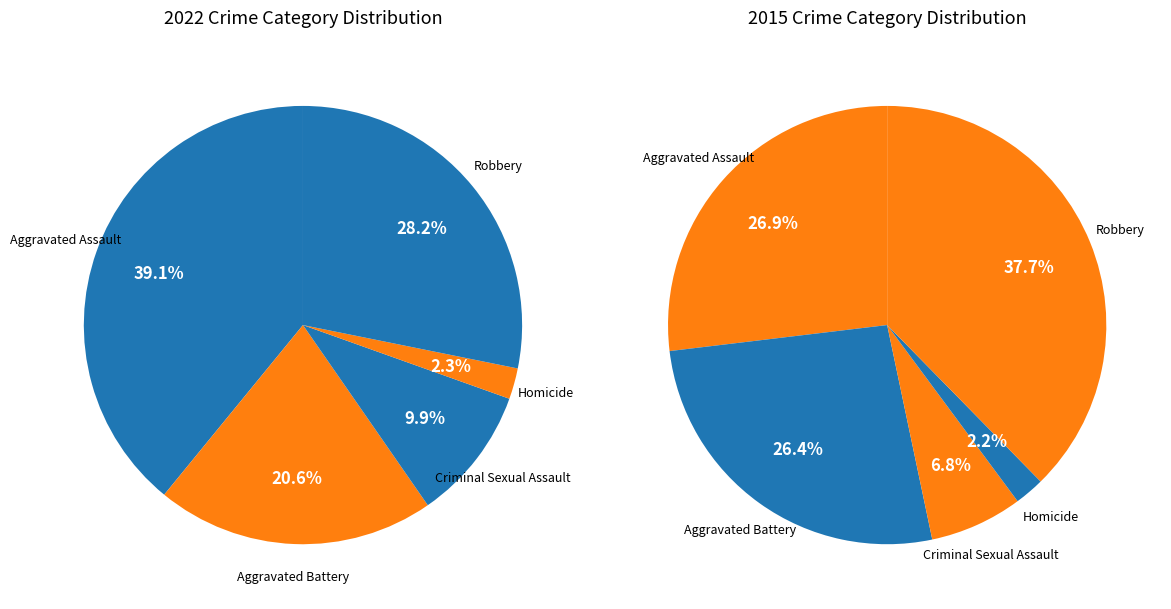

Does any single category account for the majority?

No